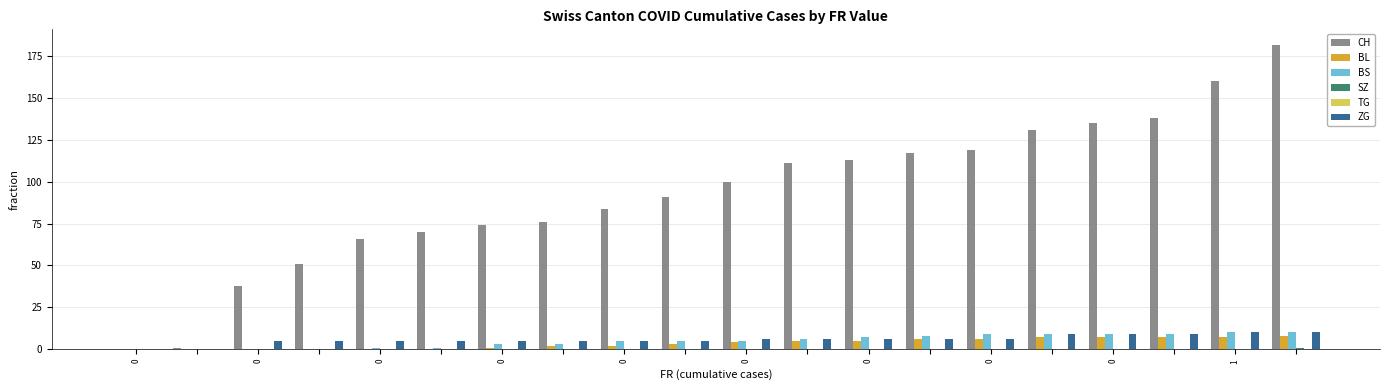

How many groups of bars are there?

20